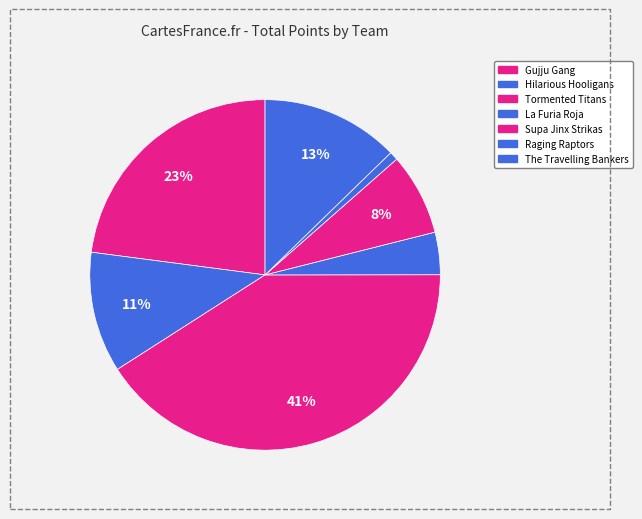

Is it true that Raging Raptors is 1% of the pie?

True